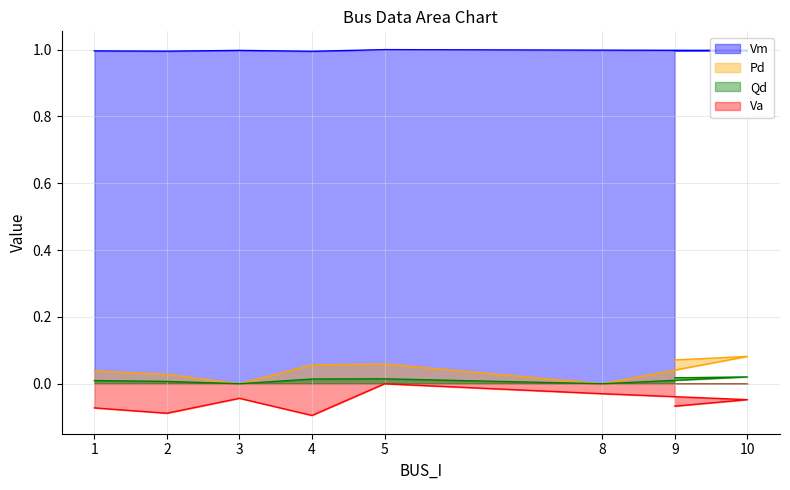

What is the smallest value displayed?

-0.1